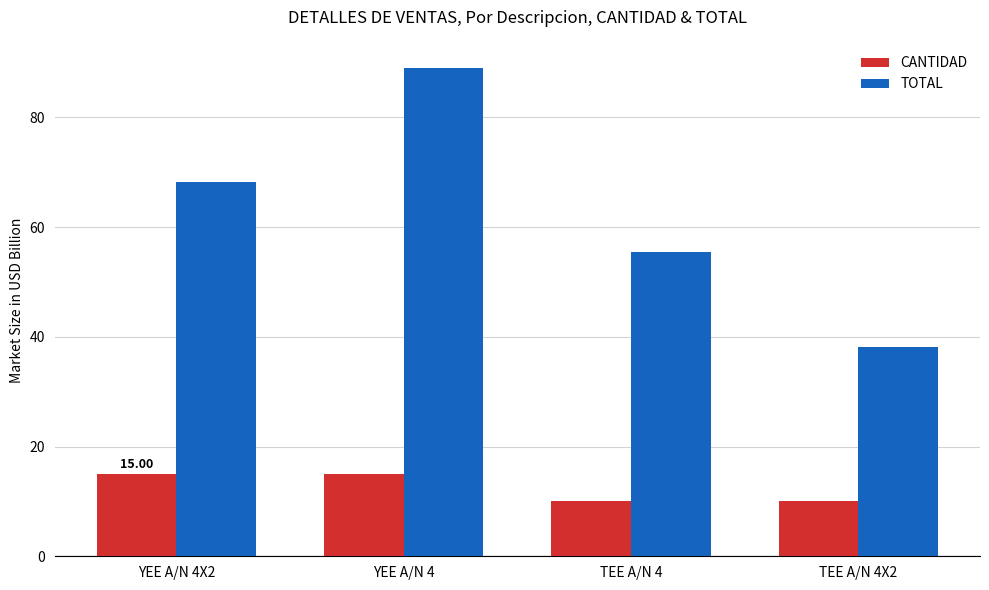

How many CANTIDAD values are between 10 and 15?

4